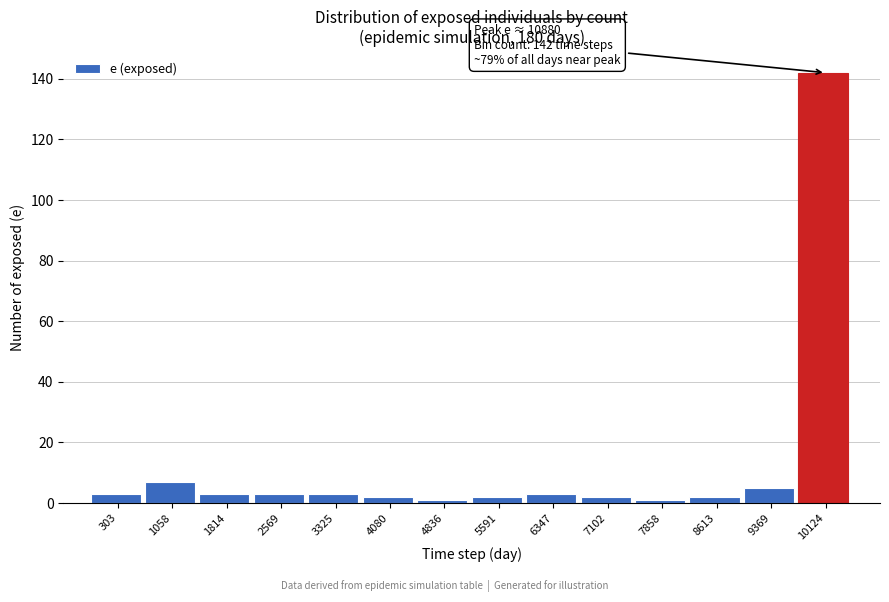

Reading left to right, extract all data points from this chart.

3	7	3	3	3	2	1	2	3	2	1	2	5	142